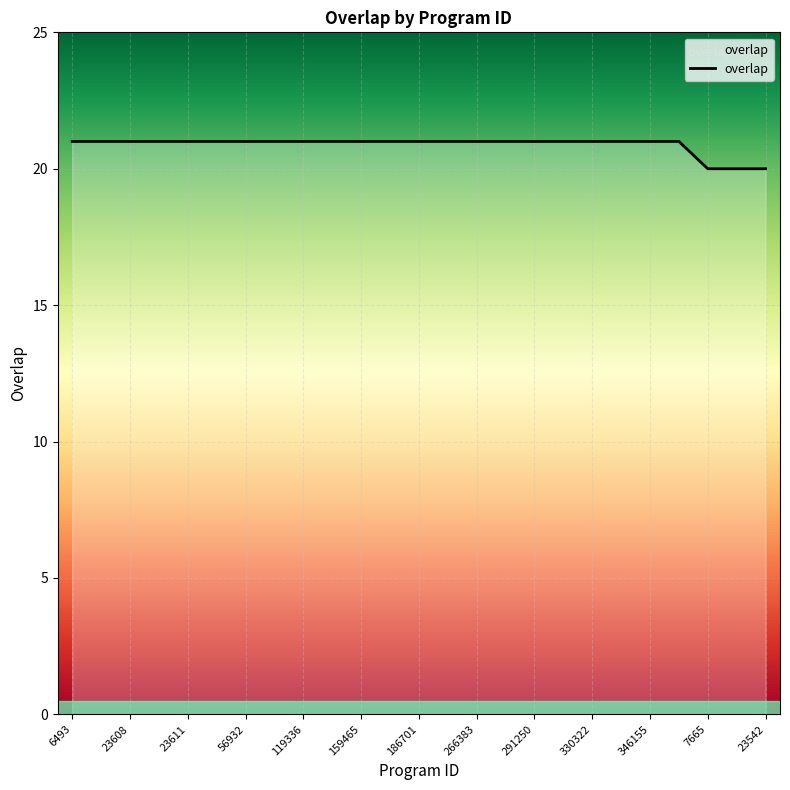

What is the average value?

21